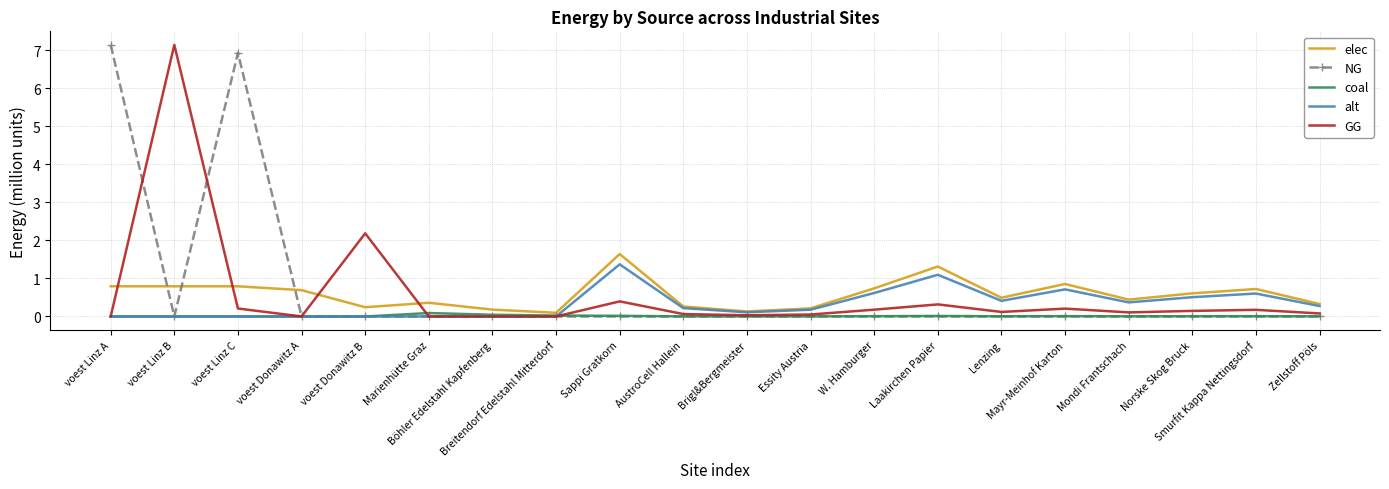

Is the value of coal at Zellstoff Pöls greater than the value of alt at Sappi Gratkorn?

No